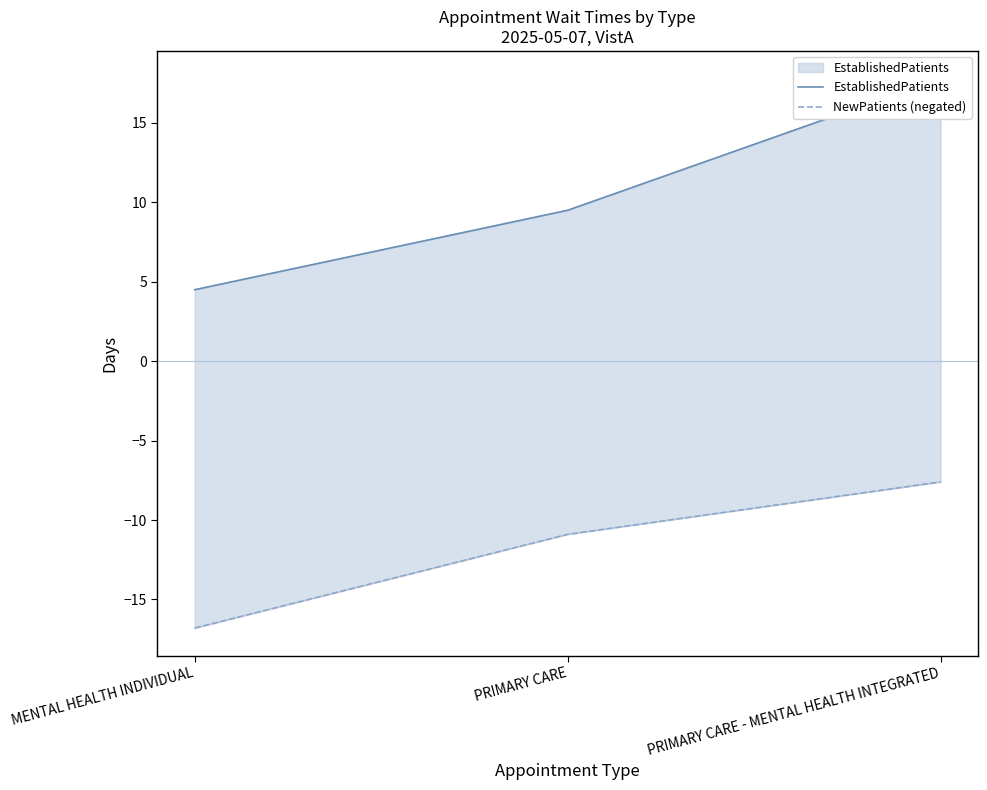

What position from the left is PRIMARY CARE - MENTAL HEALTH INTEGRATED?

3